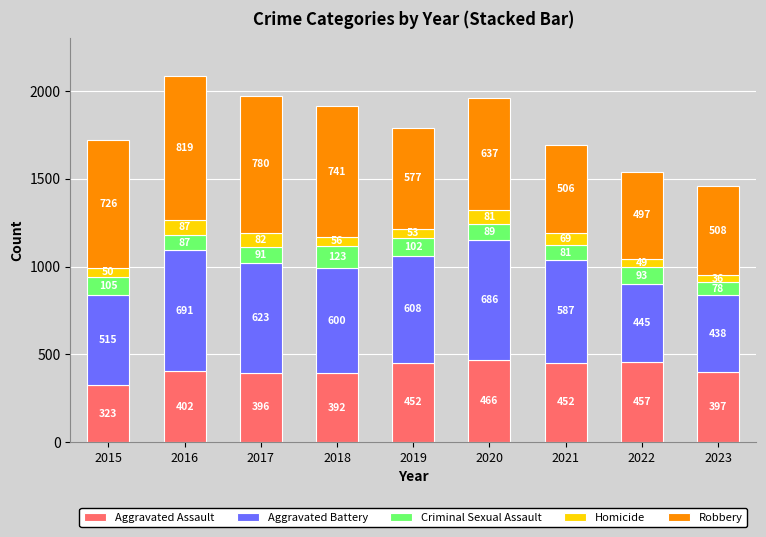

What is the total value across all series at 2018?

1912